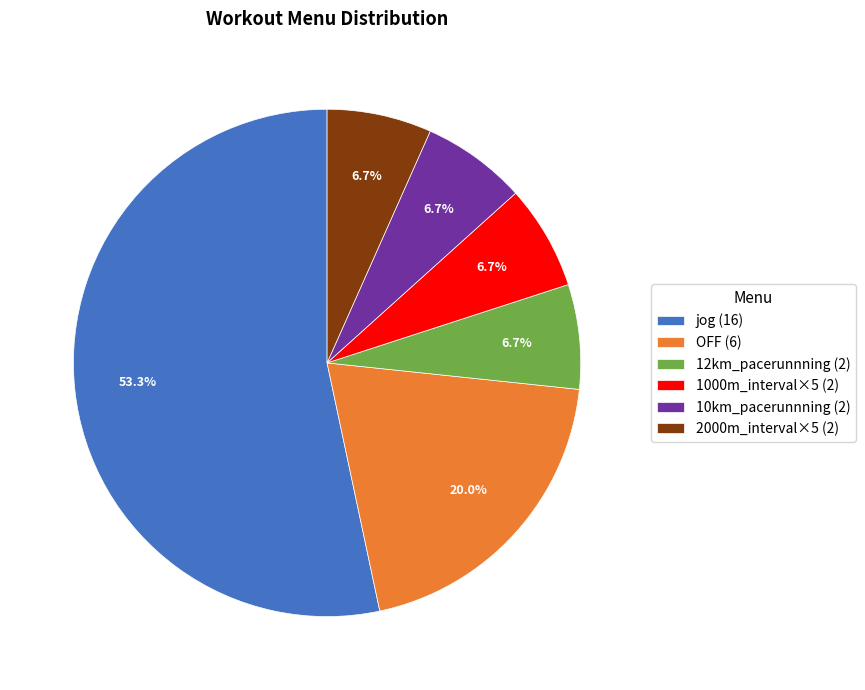

To the nearest percent, what percentage of the pie is 10km_pacerunnning?

7%